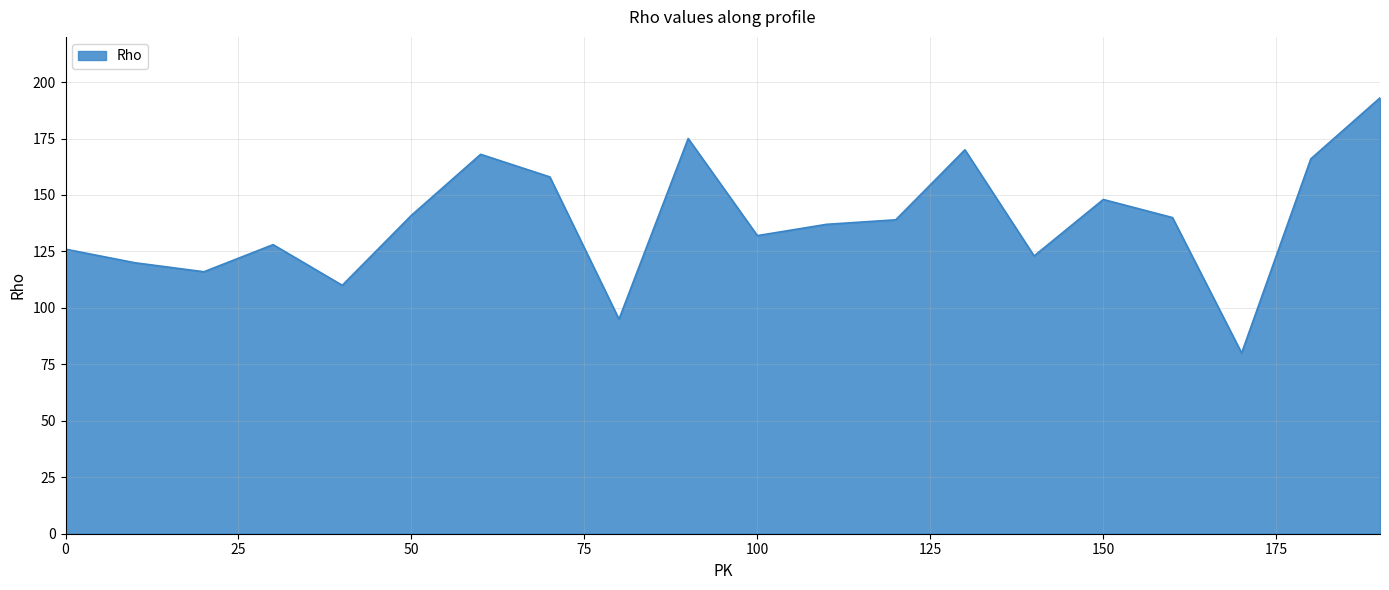

What is the difference between the maximum and minimum values?

113